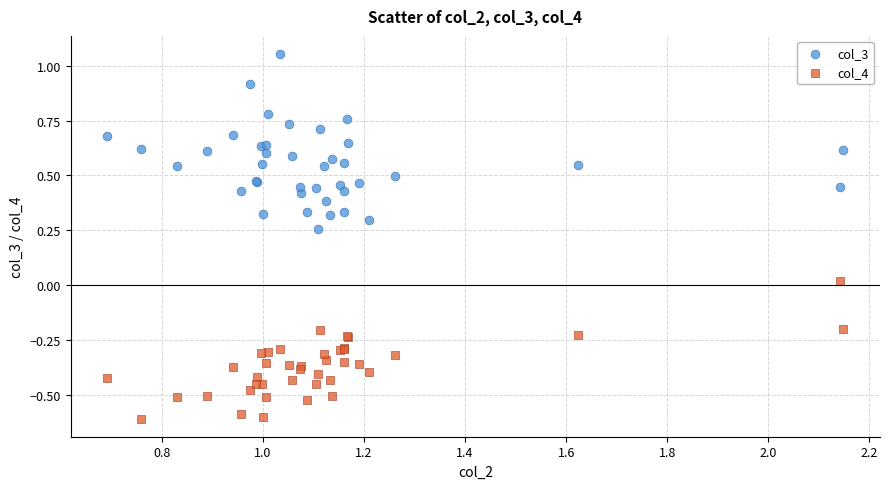

What are all the series names shown in the legend?

col_3, col_4